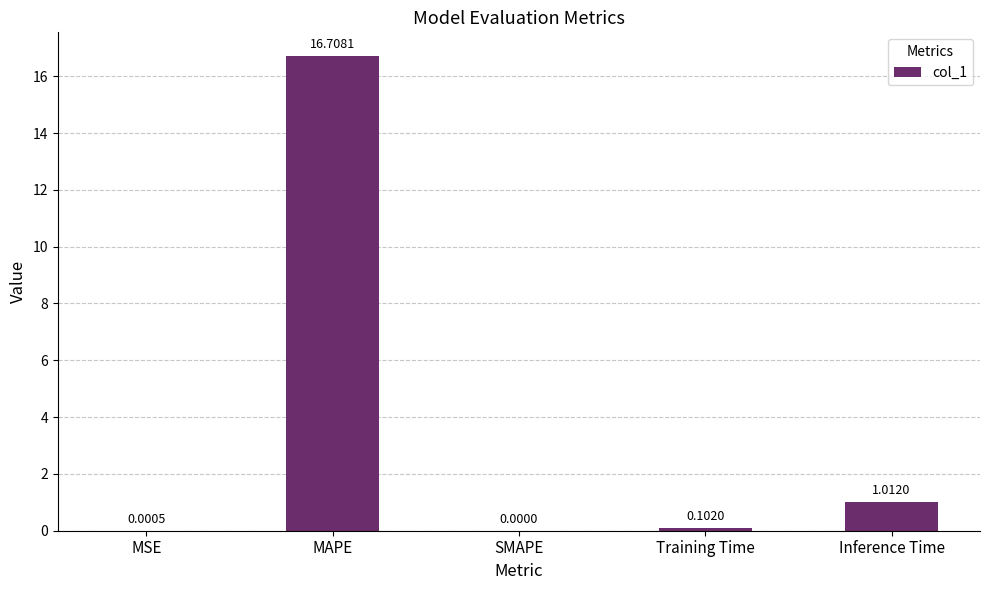

Is it true that the value at MSE is 0.0?

True